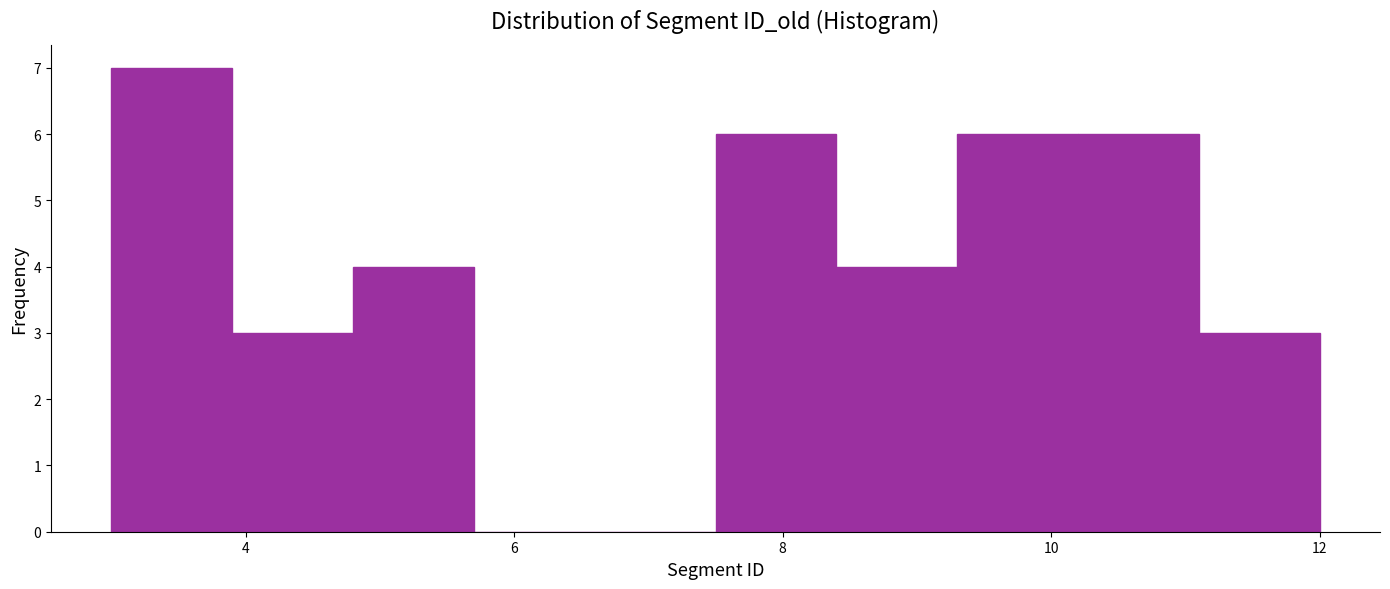

Reading left to right, transcribe this chart: for each bar, give the range it covers on the x-axis and its height. Neither the bar edges nor the heights are printed on the chart, so give them approximately, as read against the axes.

3.0 to 3.9: 7
3.9 to 4.8: 3
4.8 to 5.7: 4
5.7 to 6.6: 0
6.6 to 7.5: 0
7.5 to 8.4: 6
8.4 to 9.3: 4
9.3 to 10.2: 6
10.2 to 11.1: 6
11.1 to 12.0: 3